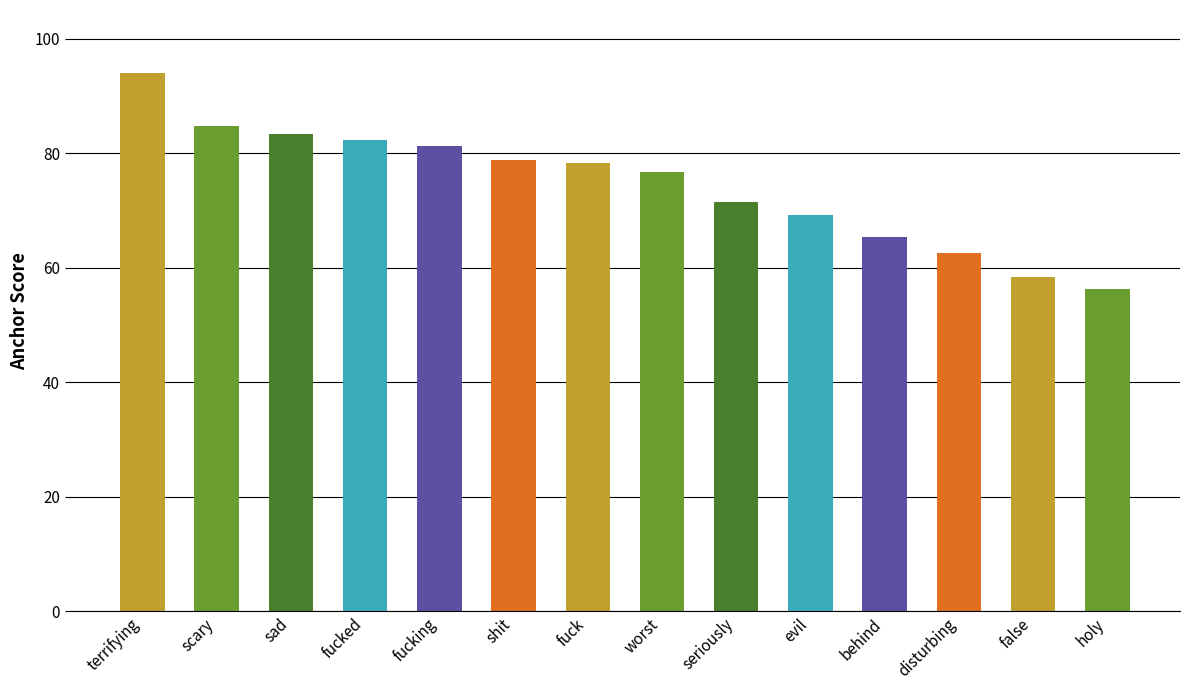

List the labels in order of value, largest first.

terrifying, scary, sad, fucked, fucking, shit, fuck, worst, seriously, evil, behind, disturbing, false, holy